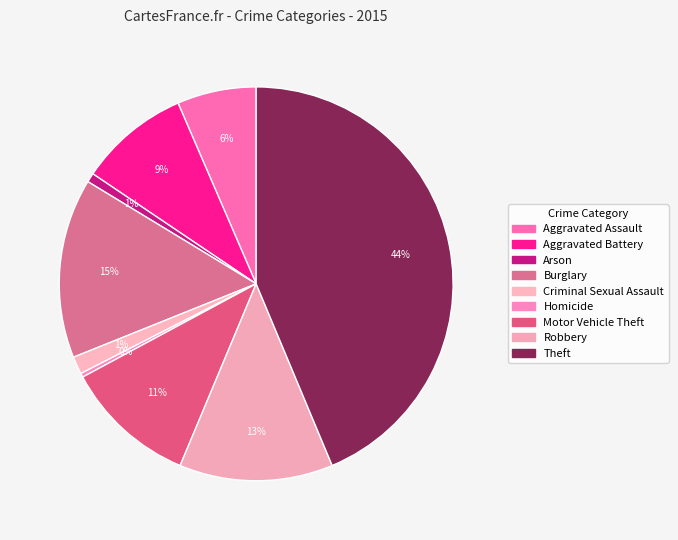

What is the change in value from Aggravated Assault to Robbery?

+114